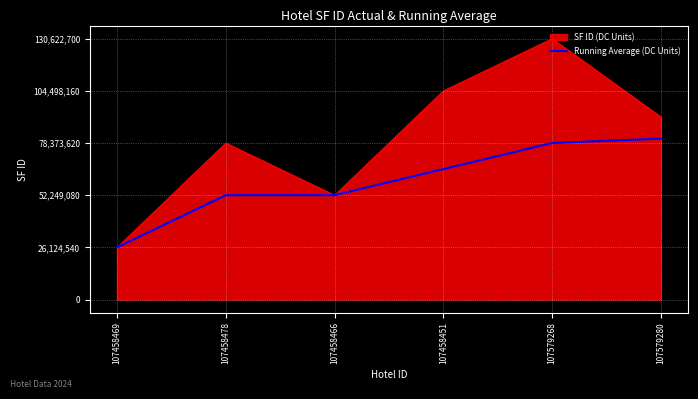

Does the chart have visible grid lines?

Yes